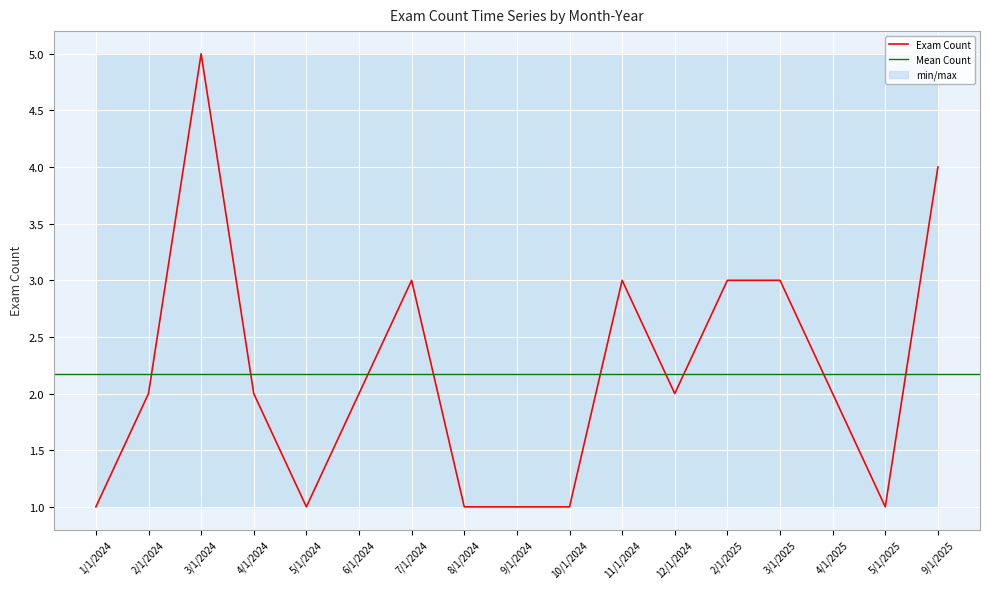

Rank the categories by value from highest to lowest.

3/1/2024, 9/1/2025, 7/1/2024, 2/1/2025, 11/1/2024, 3/1/2025, 2/1/2024, 4/1/2024, 6/1/2024, 12/1/2024, 4/1/2025, 1/1/2024, 5/1/2024, 8/1/2024, 9/1/2024, 10/1/2024, 5/1/2025